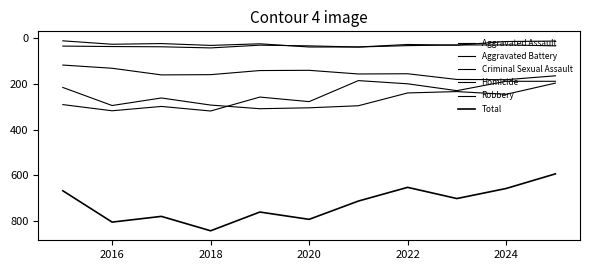

What is the minimum value for Robbery?

185